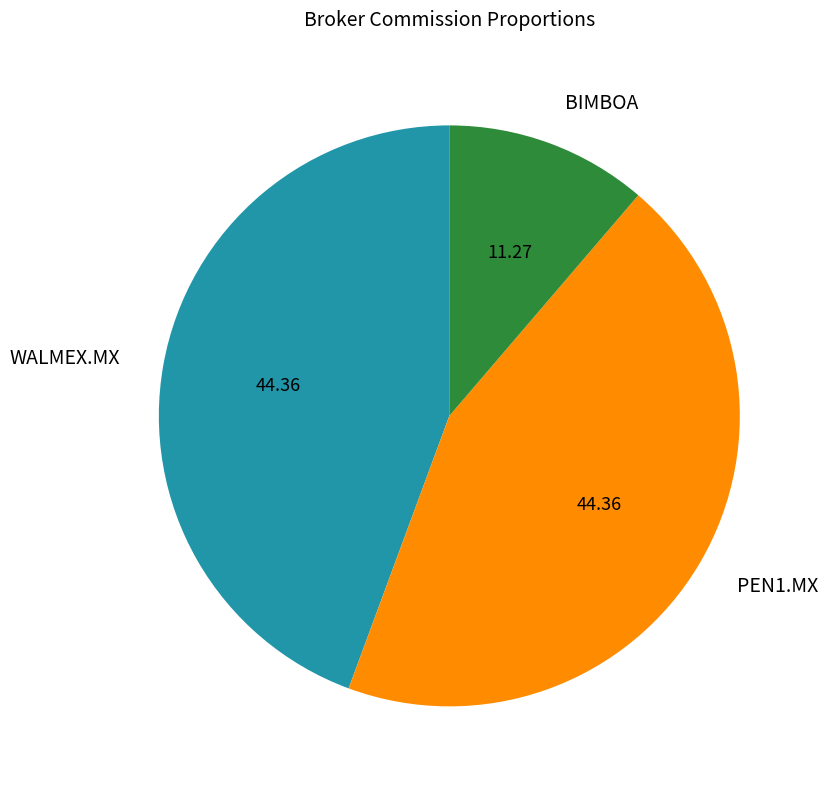

Is there a majority slice in this chart?

No